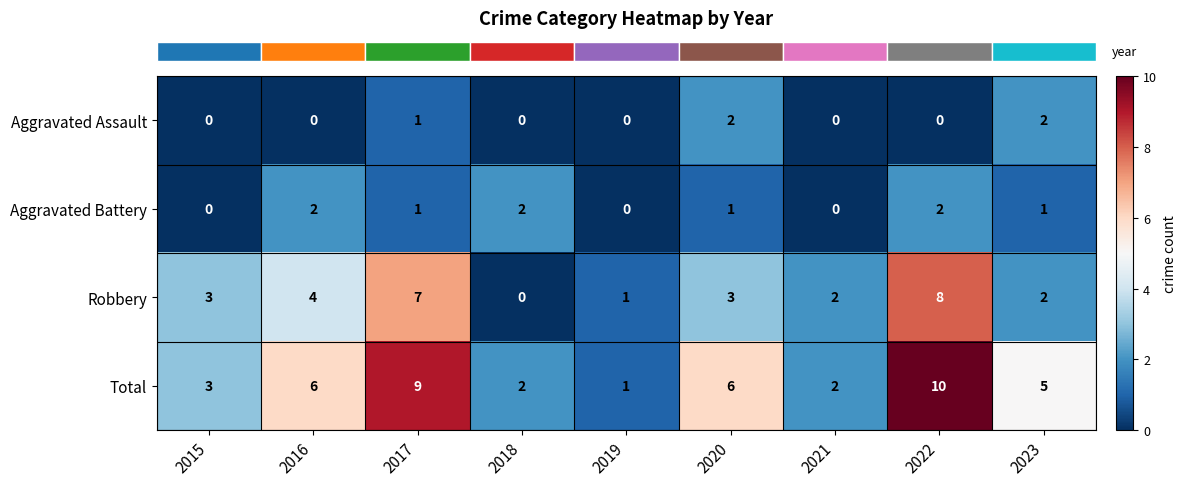

Which series changed the most between 2018 and 2019?

Aggravated Battery